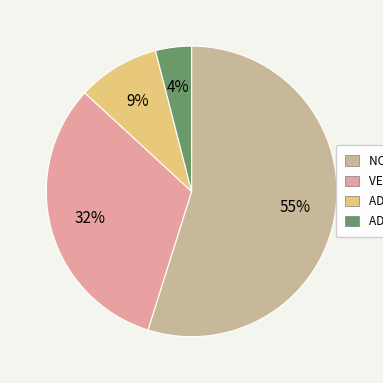

Is there any slice that represents more than half of the pie?

Yes